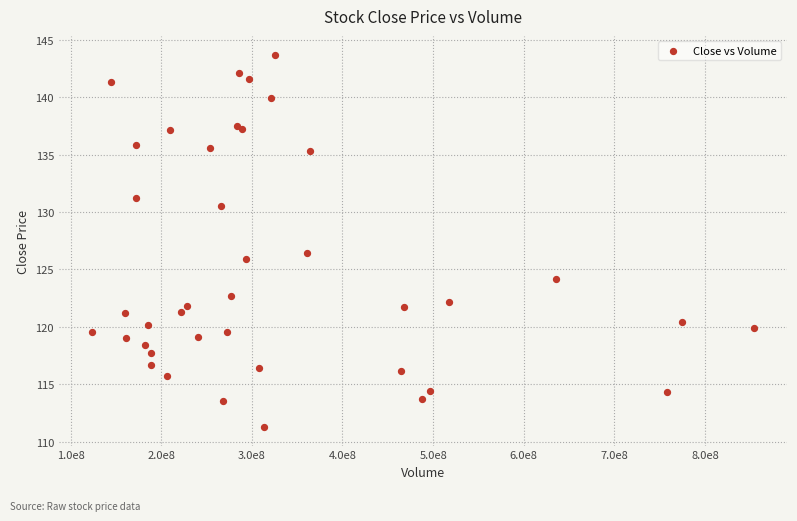

What Y value in the scatter plot is closest to 127?

126.4